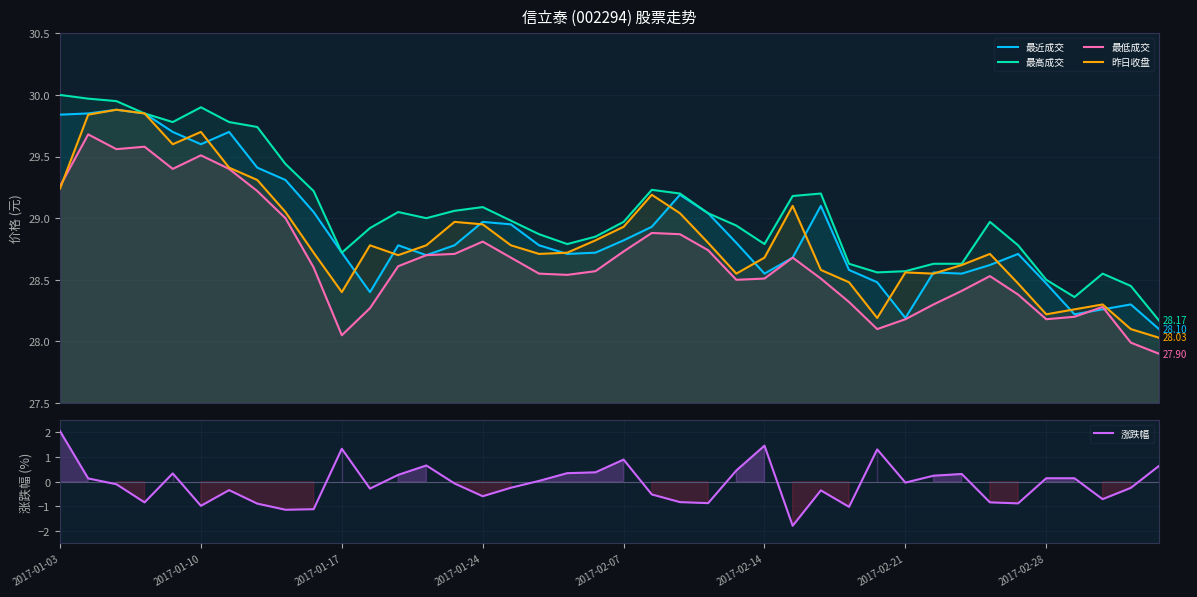

Count the number of data series in this chart.

5